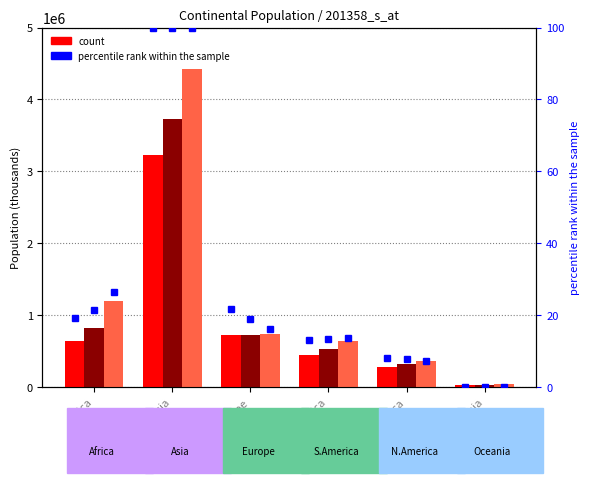

Is it true that Year.1990 pct equals 19.0 at Africa?

True